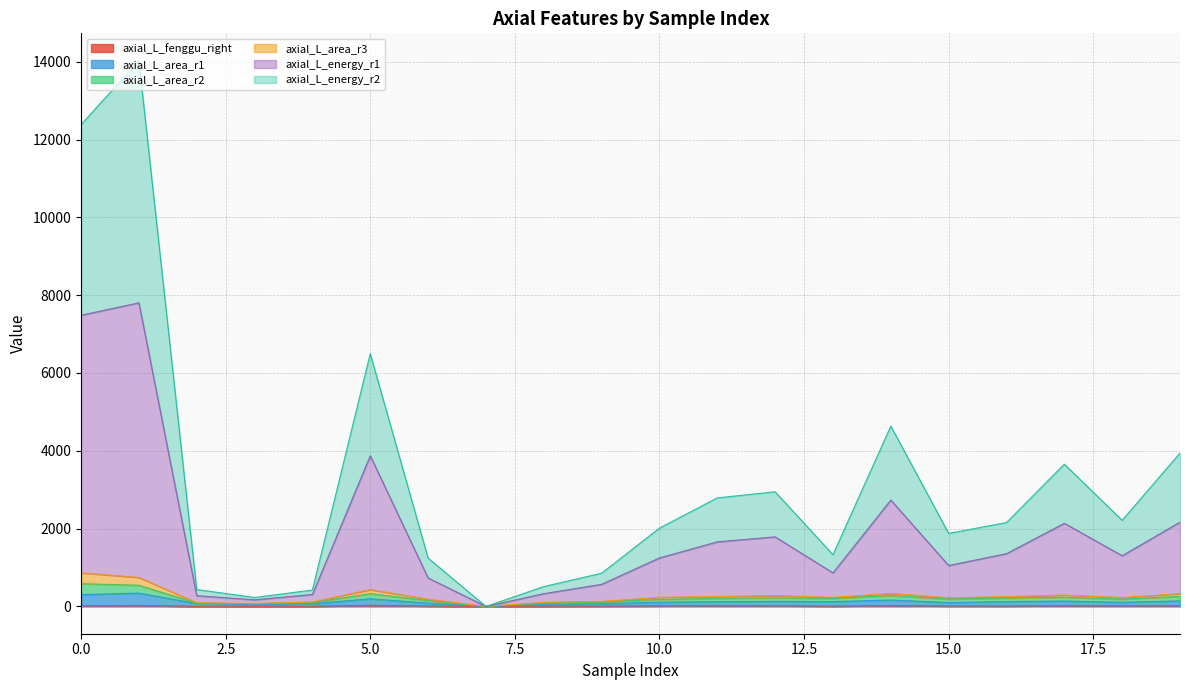

Does the chart display data point markers on the line(s)?

No